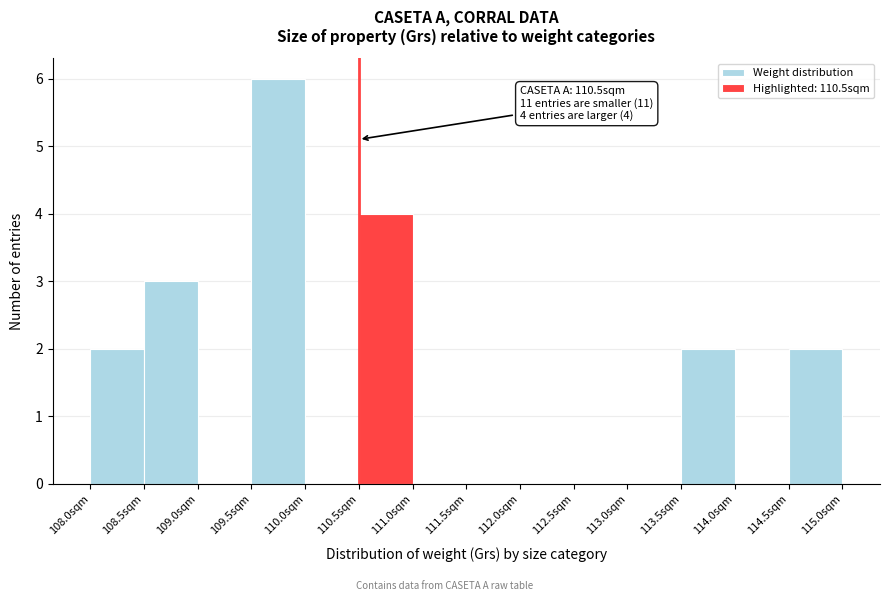

Which range on the x-axis has the tallest bar?

109.5 to 110.0